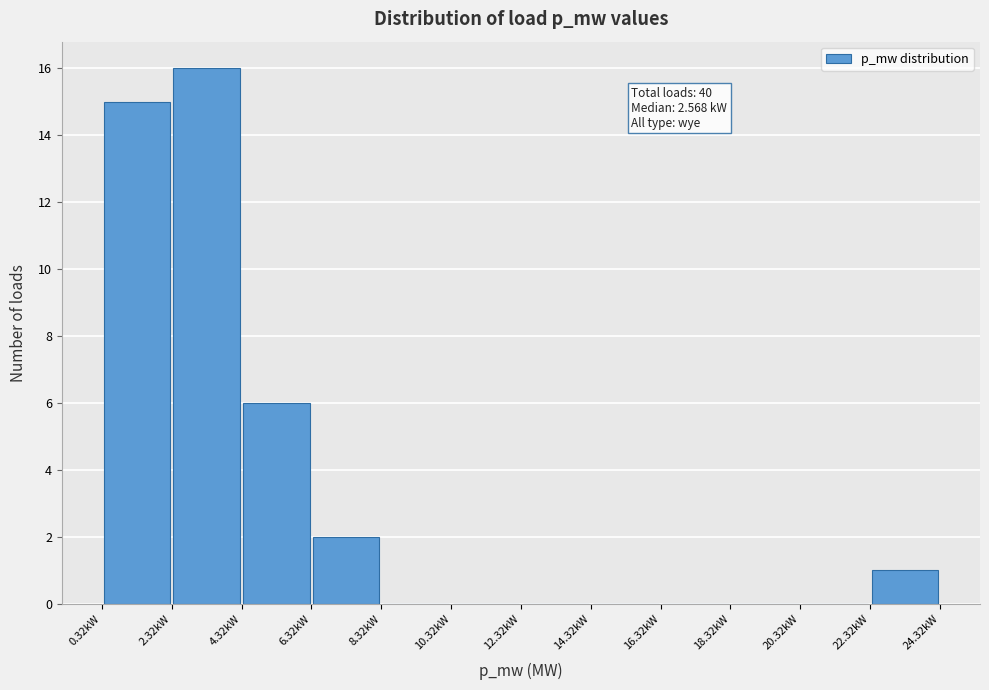

Over which range of the x-axis is the bar tallest?

2.4 to 4.4